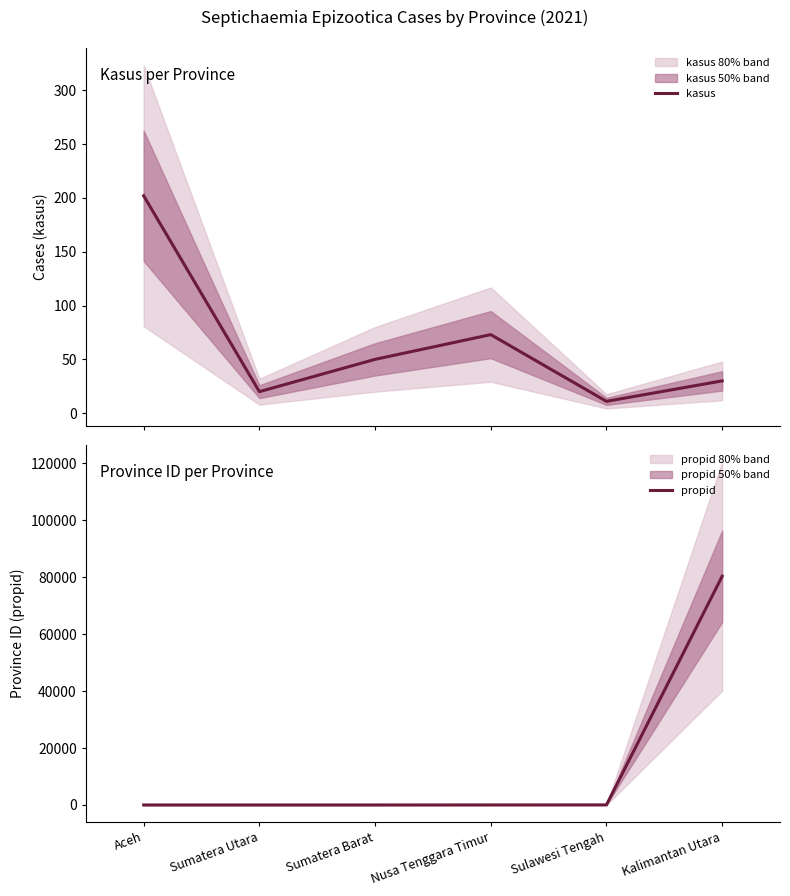

What is the sum of the kasus values at Sulawesi Tengah and Kalimantan Utara?

41